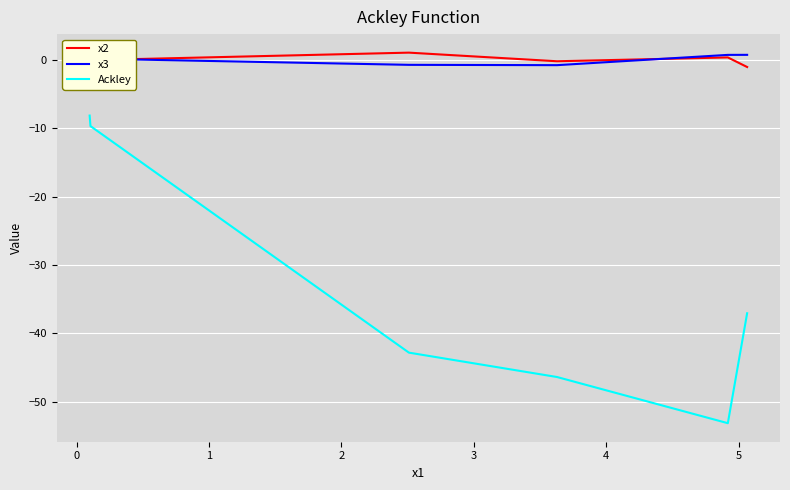

True or false: Ackley and x2 intersect in this chart.

False